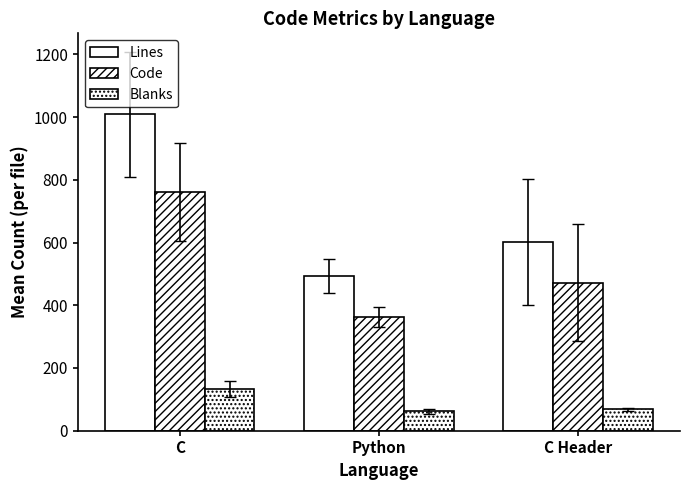

Are the bars horizontal?

No